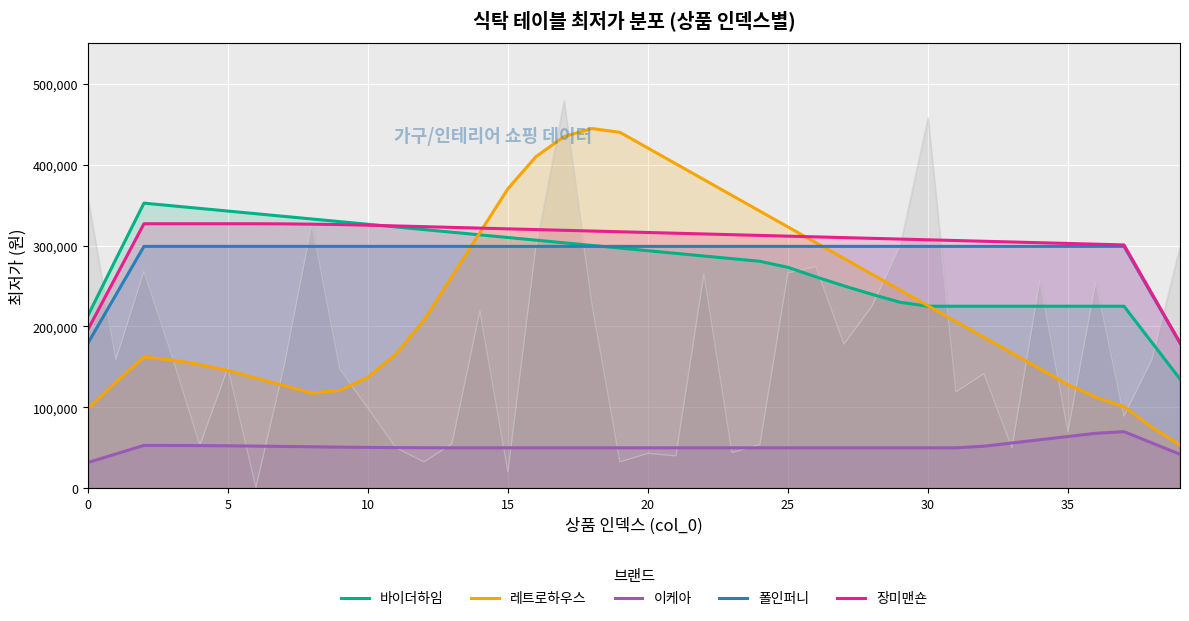

What is the greatest value displayed?

444742.9